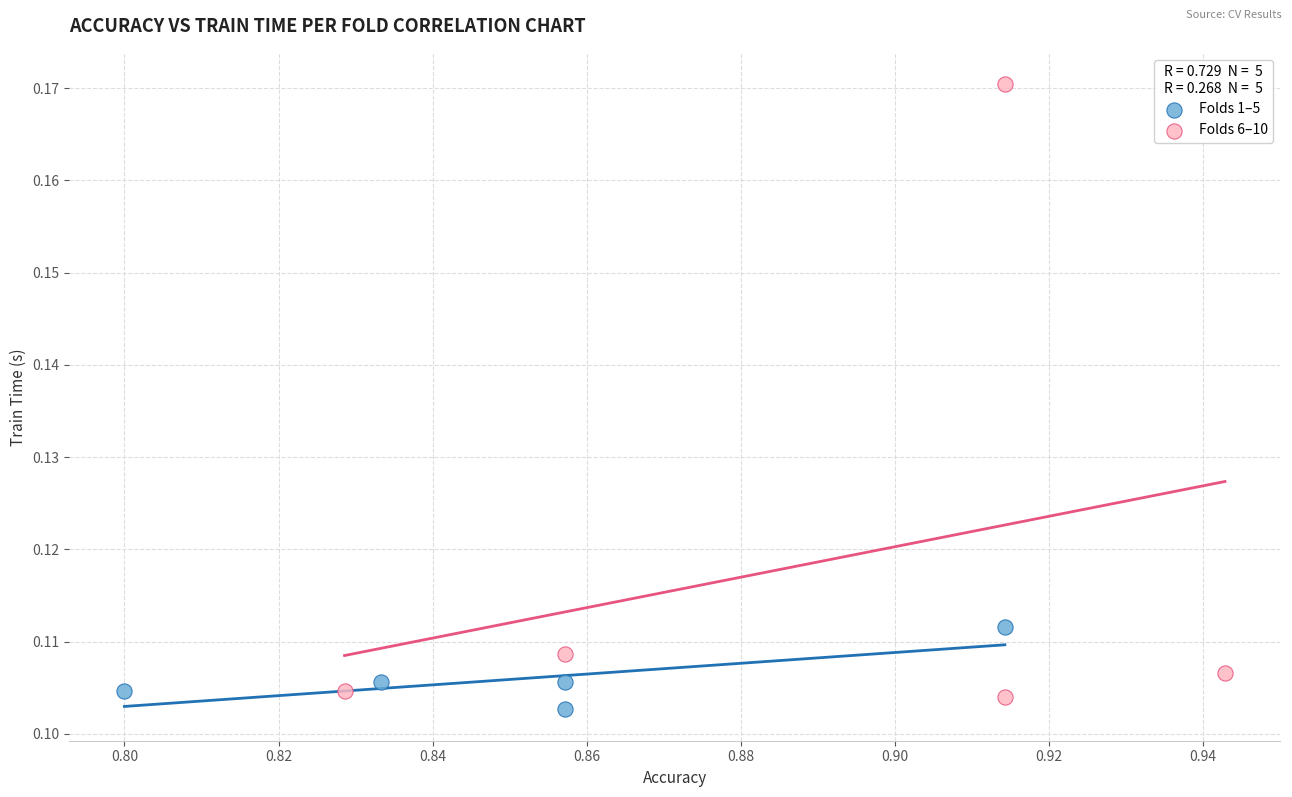

Which series has the widest spread of Y values?

Folds 6–10